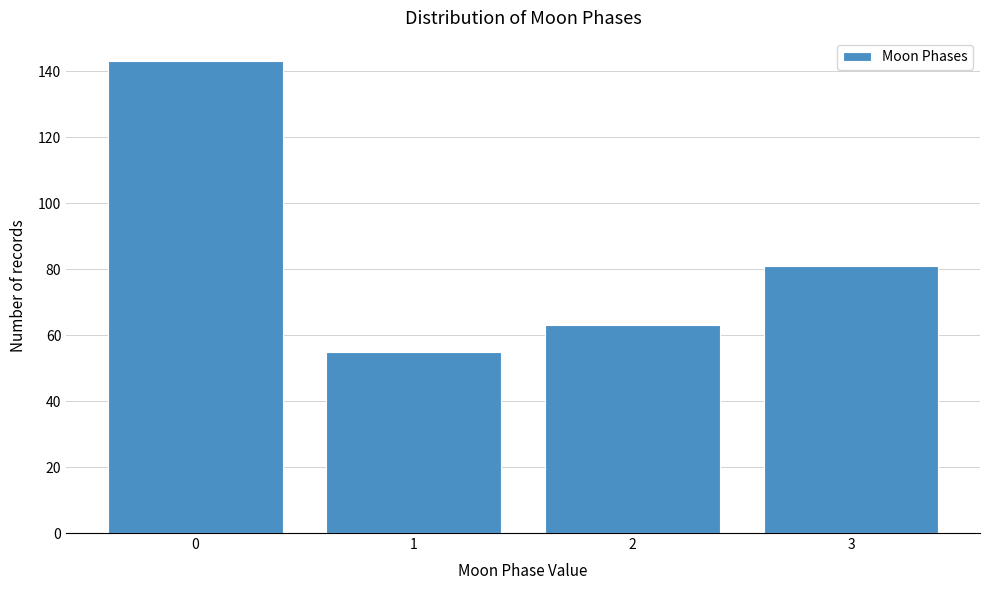

Reading left to right, list every bar in this chart as the range it spans on the x-axis followed by its height. The values are not printed on the chart, so give them approximately, as read against the axis.

-0.5 to 0.5: 144
0.5 to 1.5: 56
1.5 to 2.5: 64
2.5 to 3.5: 82